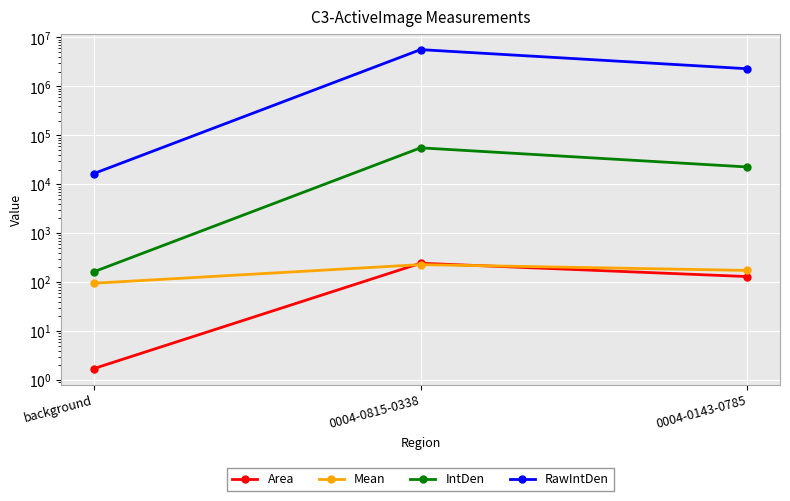

What is the difference between the maximum and minimum values in the RawIntDen series?

5630537.0